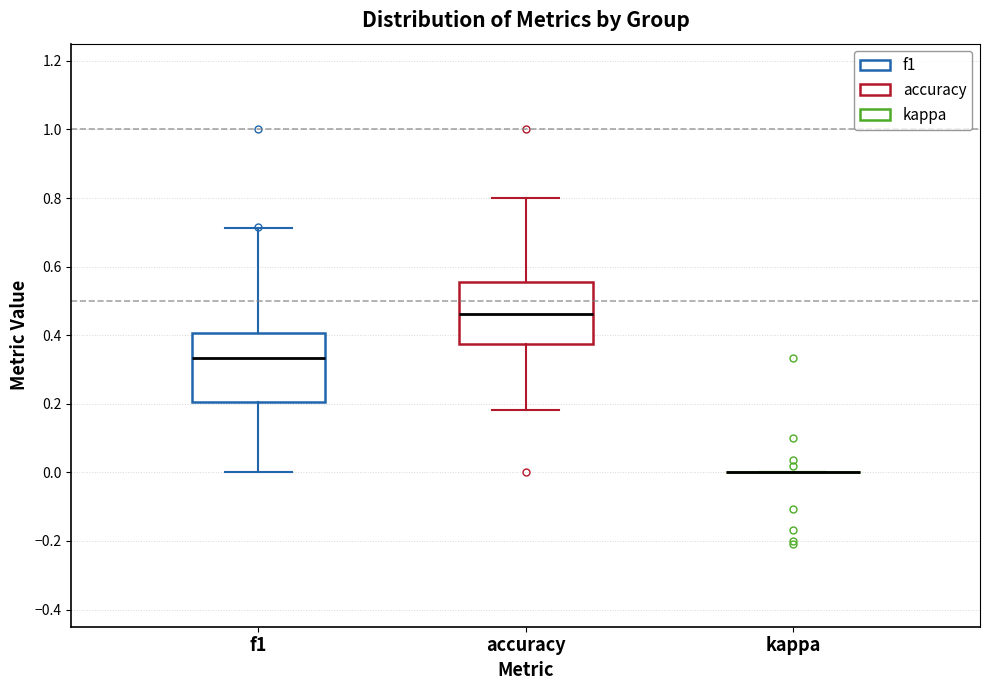

Reading left to right, read every box against the y-axis: the position of its median line, the range the box covers, and the ends of its whiskers. The values are not printed on the chart, so give them approximately, as read against the axis.

f1: median 0.34, box 0.20 to 0.40, whiskers 0.00 to 0.72
accuracy: median 0.46, box 0.38 to 0.56, whiskers 0.18 to 0.80
kappa: box collapsed to a line at 0.00, whiskers 0.00 to 0.00